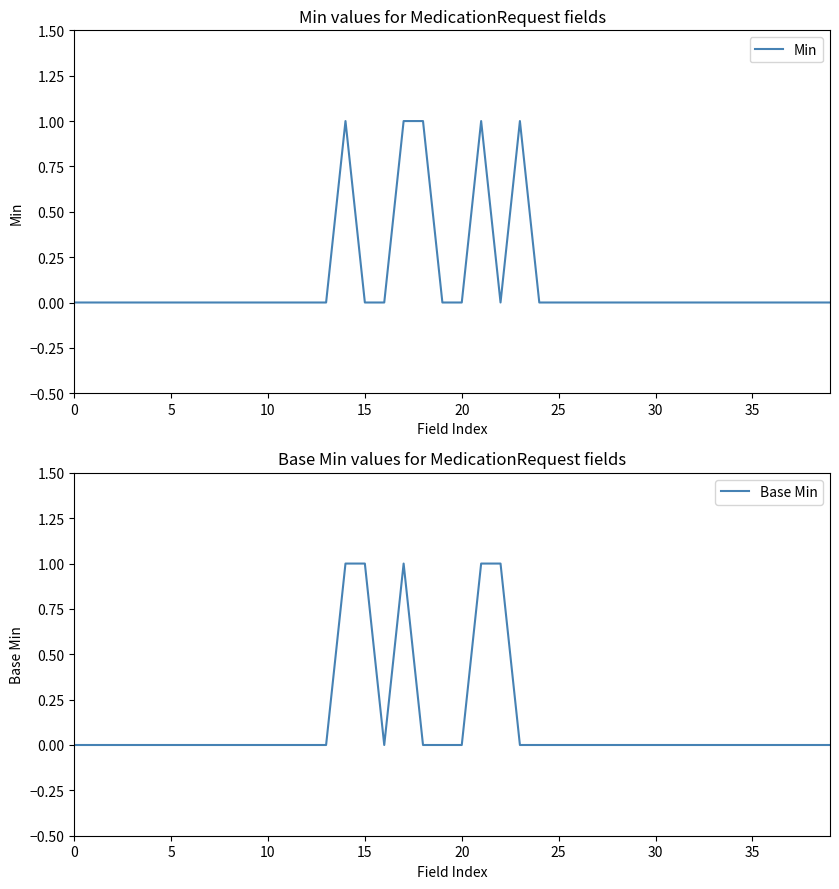

Where is the first local minimum for Min?

22